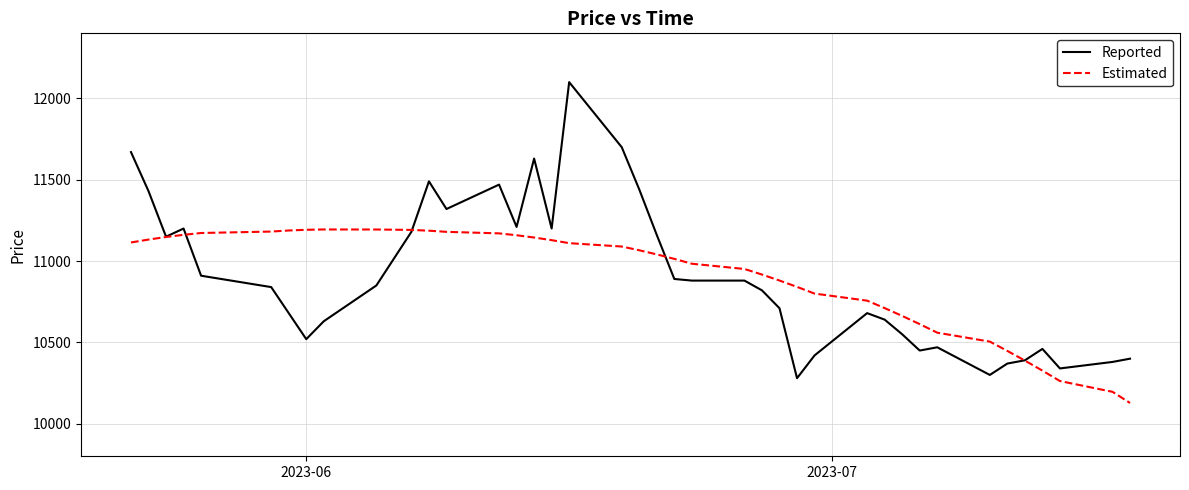

What are all the series names shown in the legend?

Reported, Estimated